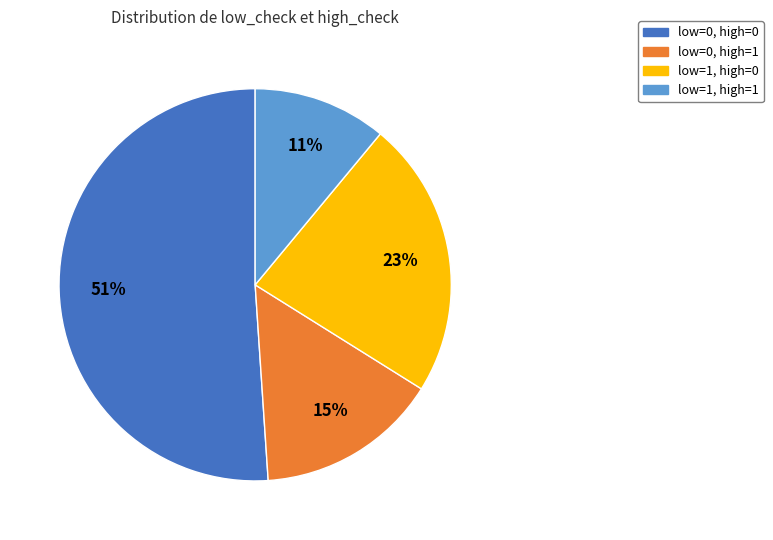

Is there any slice that represents more than half of the pie?

Yes